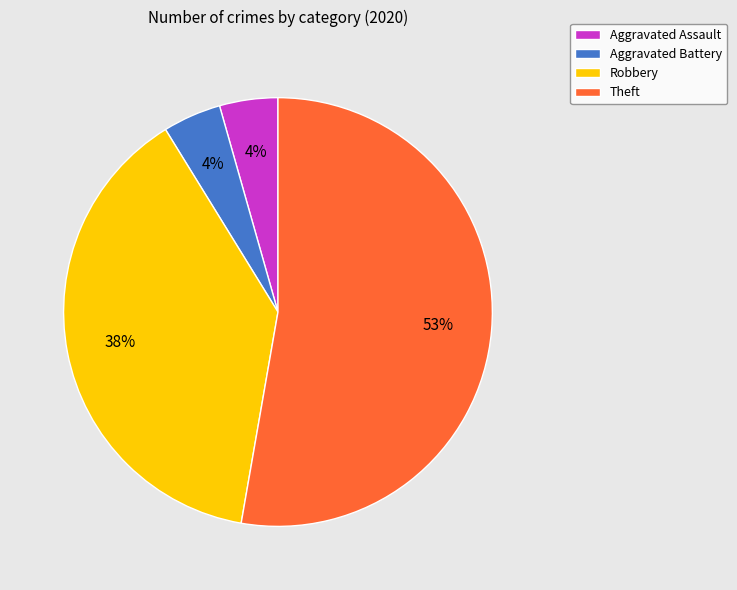

Do Theft and Robbery together represent more than half of the pie?

Yes